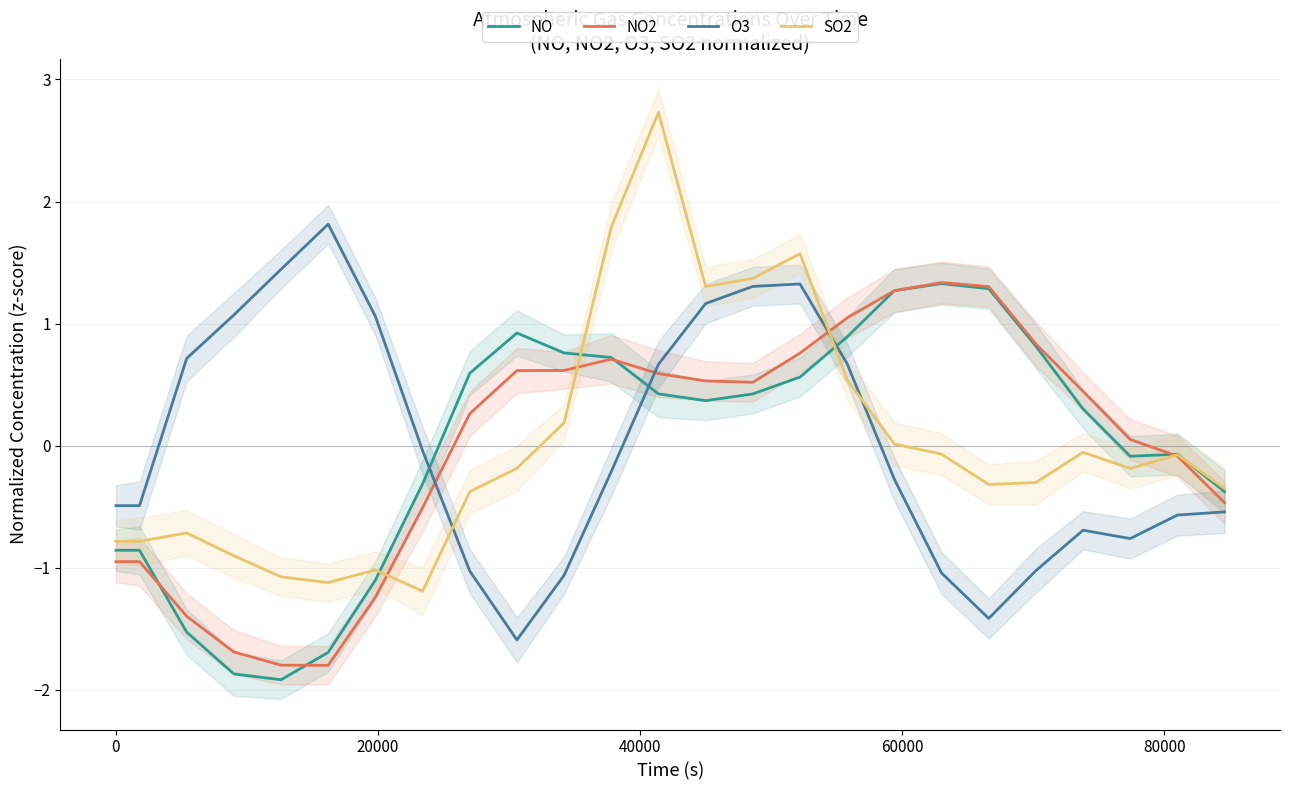

What is the lowest value of the O3 series?

-1.6